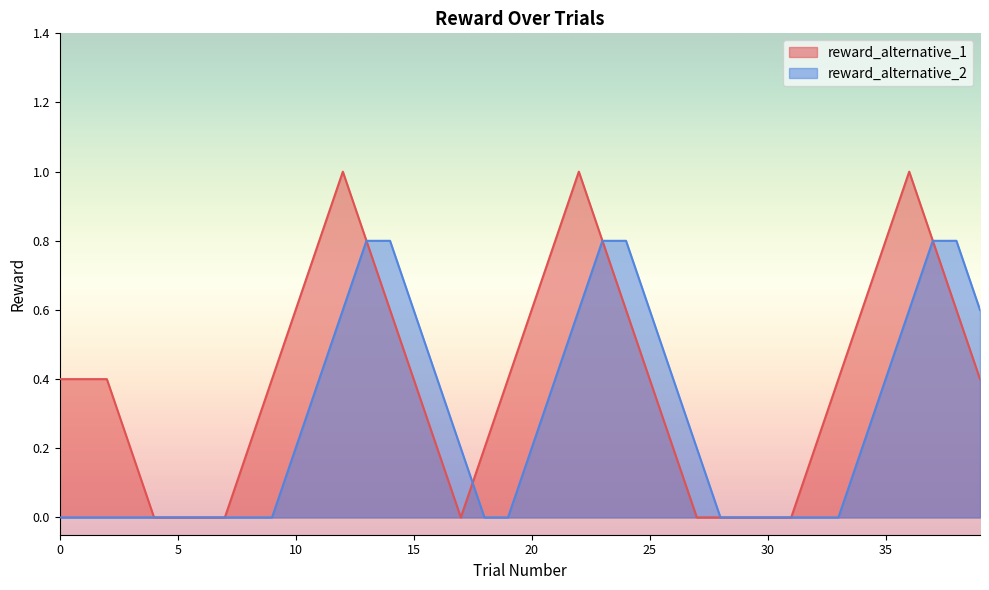

What is the maximum value shown in the chart?

1.0